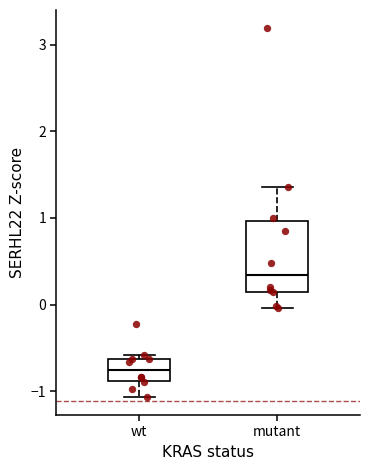

Which box's median line is the highest?

mutant